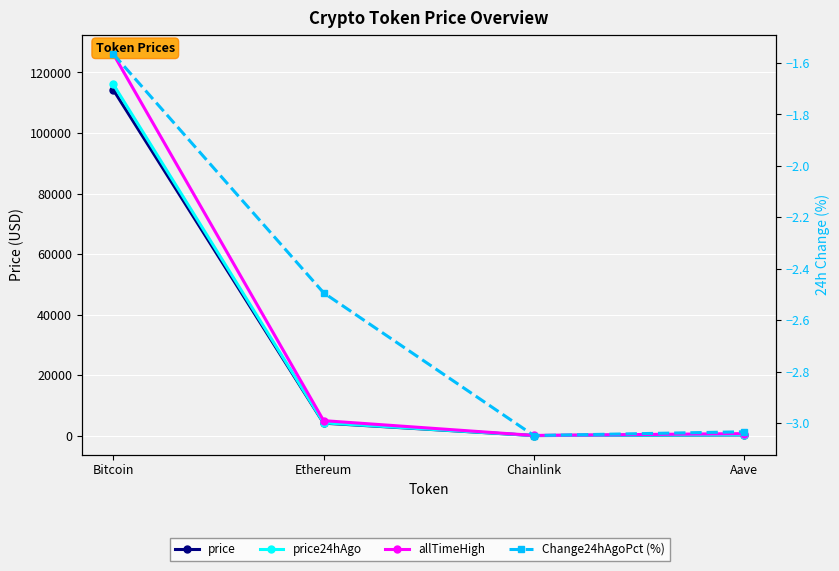

What is the value of the price24hAgo point at the 1st from the left?

116030.0